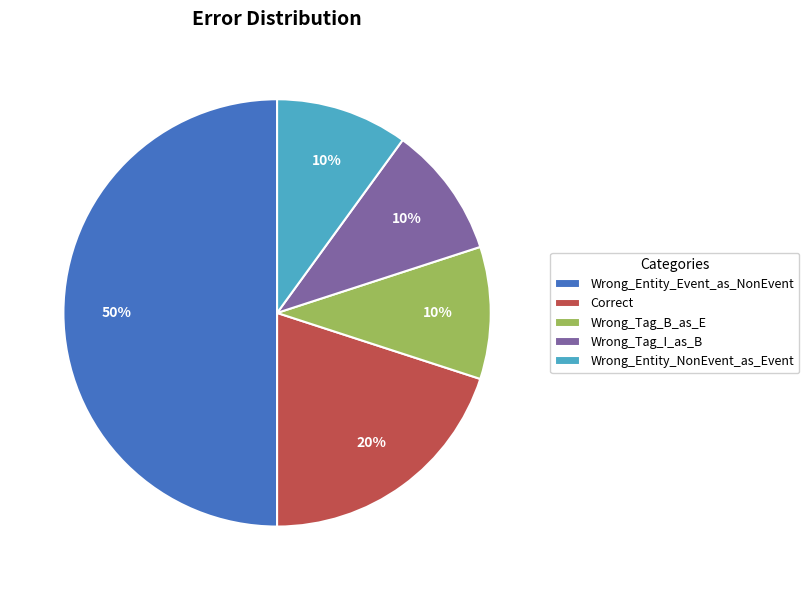

What percentage is the Wrong_Entity_NonEvent_as_Event slice, to the nearest percent?

10%